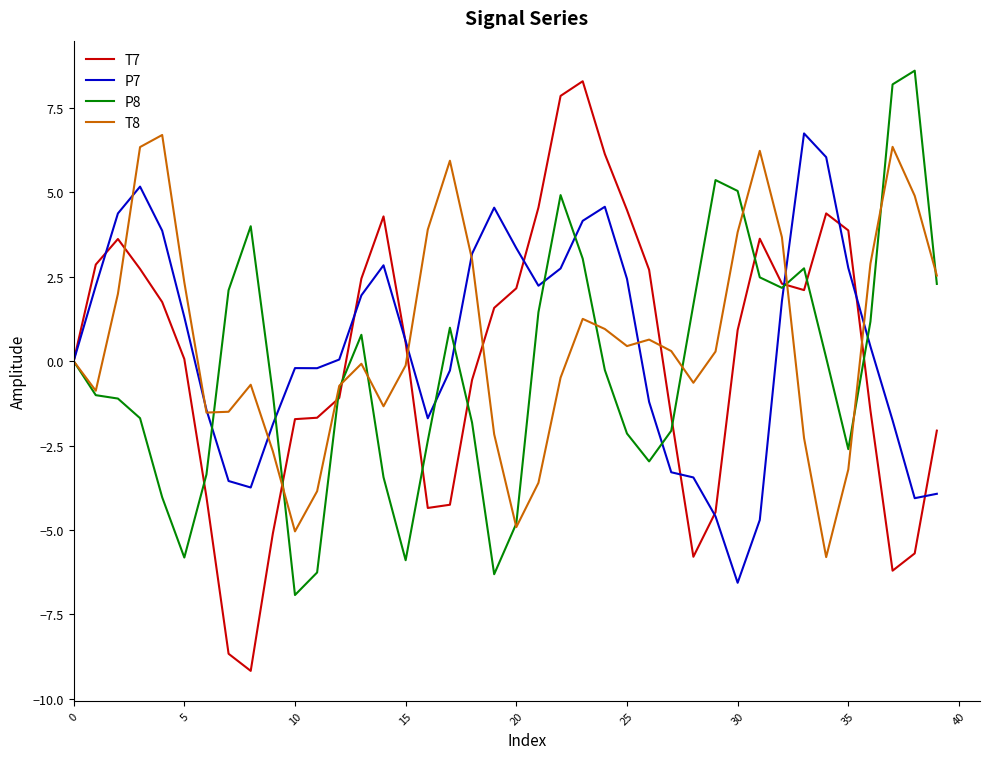

Which series has the widest spread of values?

T7